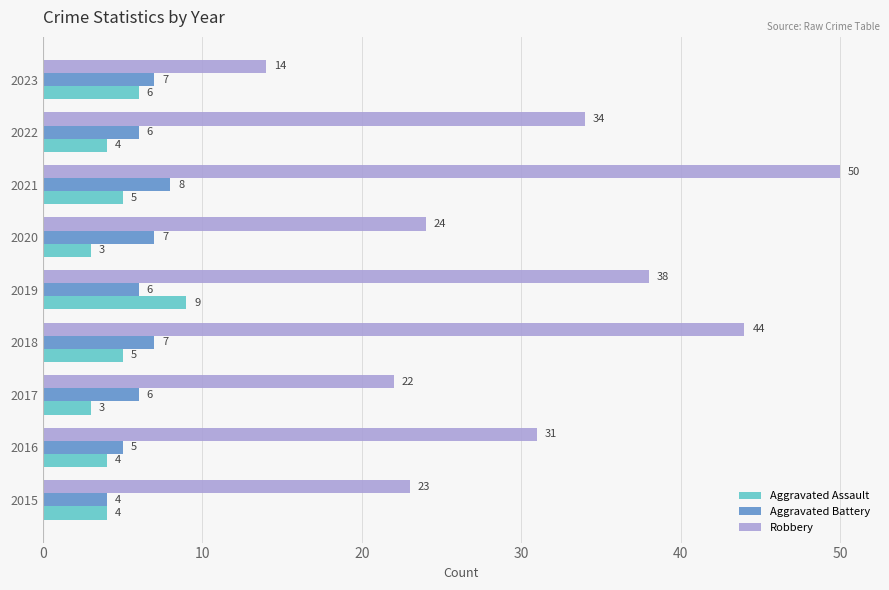

Rank the series at 2018 from lowest to highest value.

Aggravated Assault, Aggravated Battery, Robbery